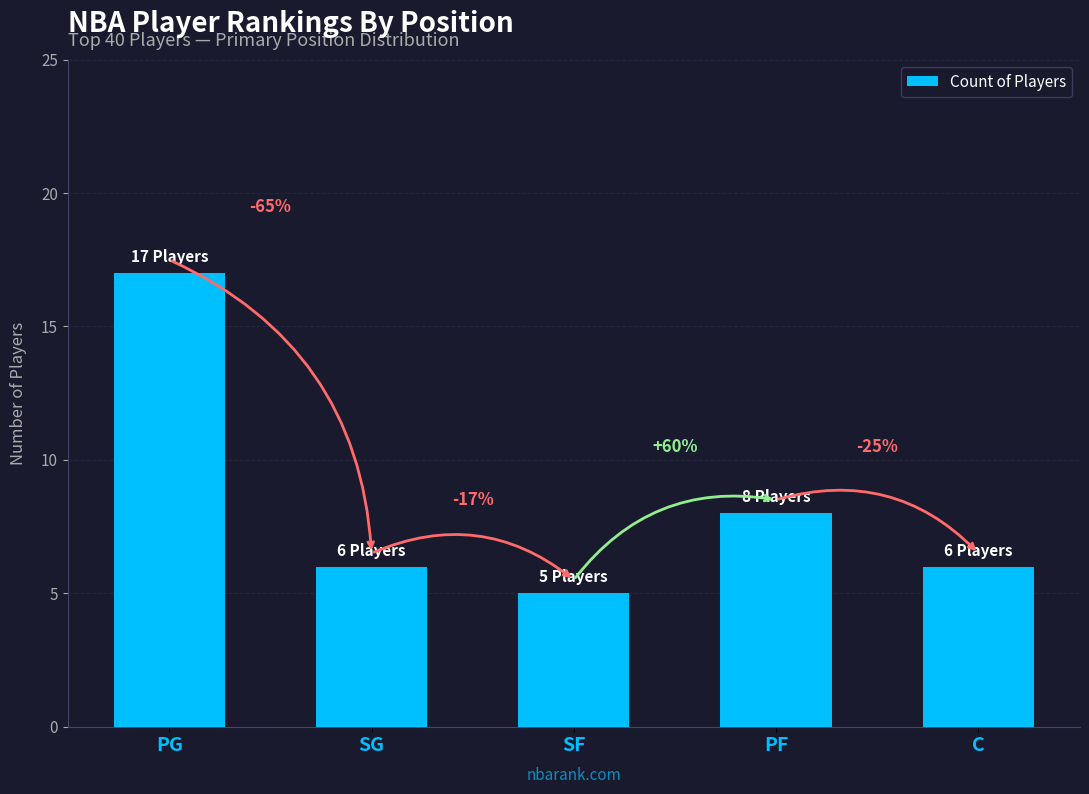

Read the value at C, to the nearest 5.

5